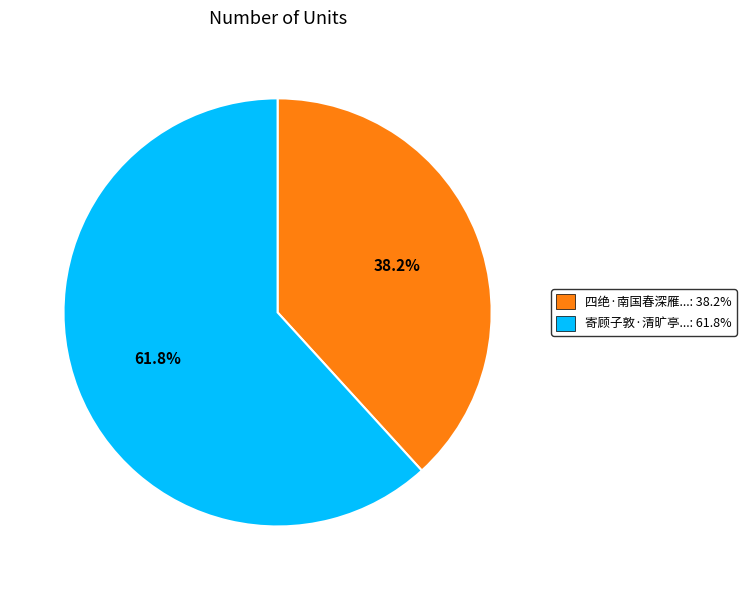

Is the sum of 四绝·南国春深雁...: 38.2% and 寄顾子敦·清旷亭...: 61.8% greater than half?

Yes